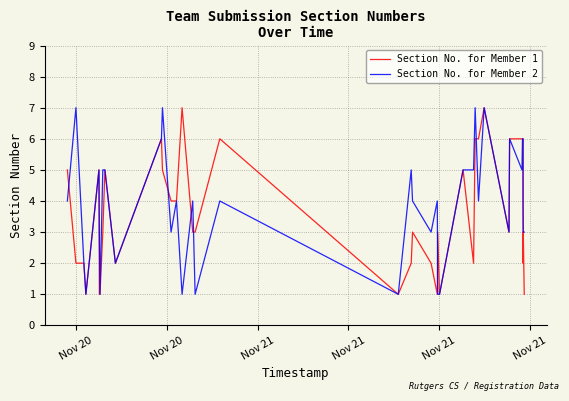

Which series ends up on top after the final intersection of Section No. for Member 1 and Section No. for Member 2?

Section No. for Member 1